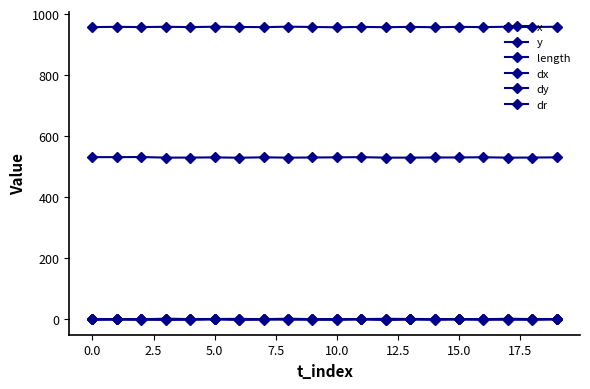

How many series are shown in this chart?

6